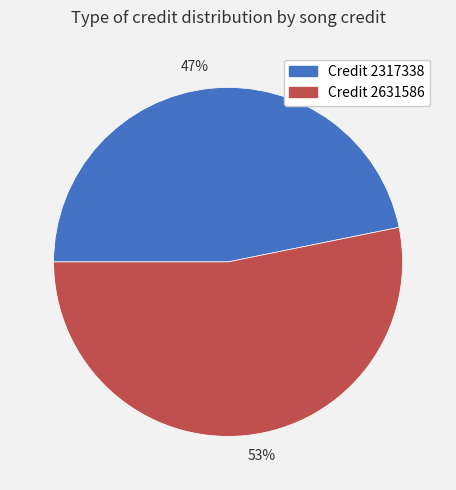

Rank the categories by value from lowest to highest.

47%, 53%